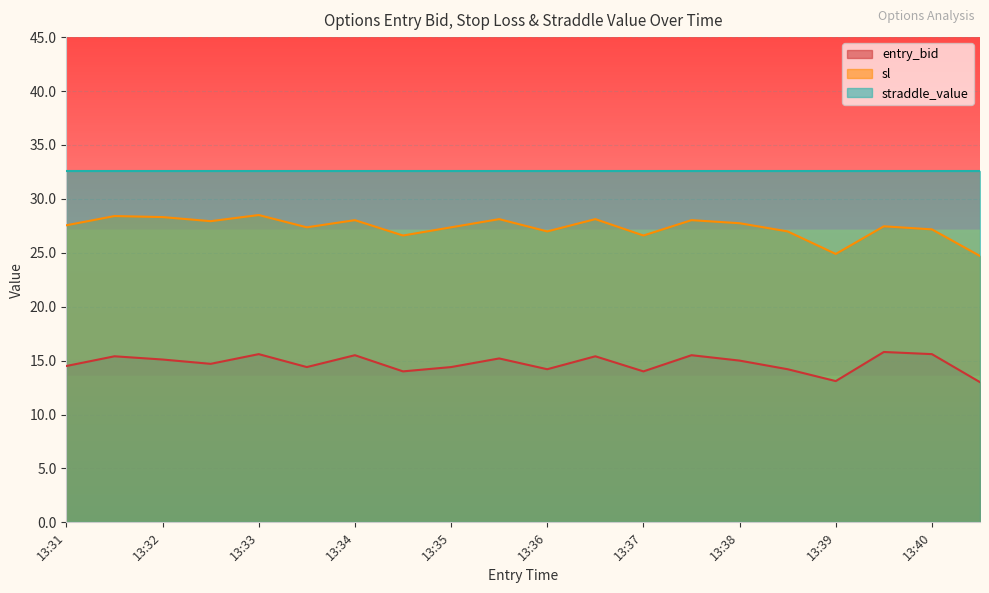

What is the difference between the highest and lowest values at 13:35?

18.2